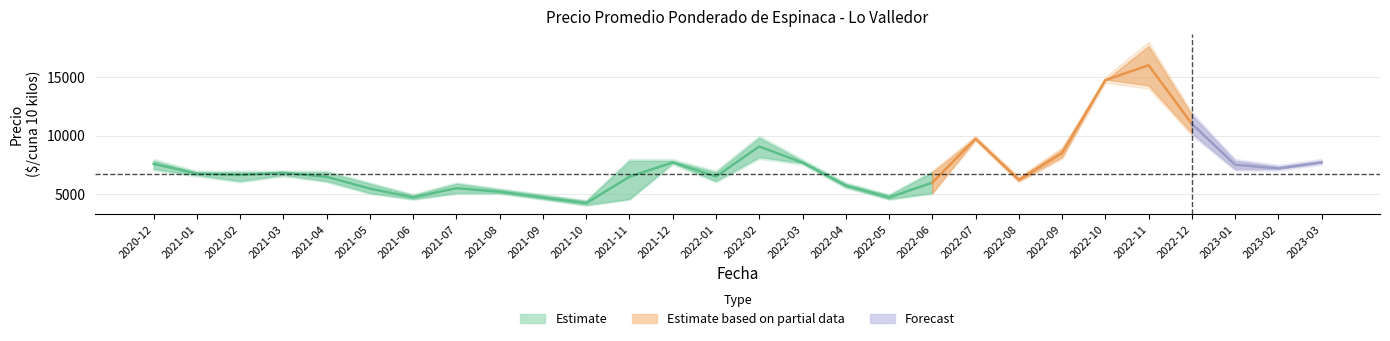

What is the label of the 21st point from the left?

2022-08